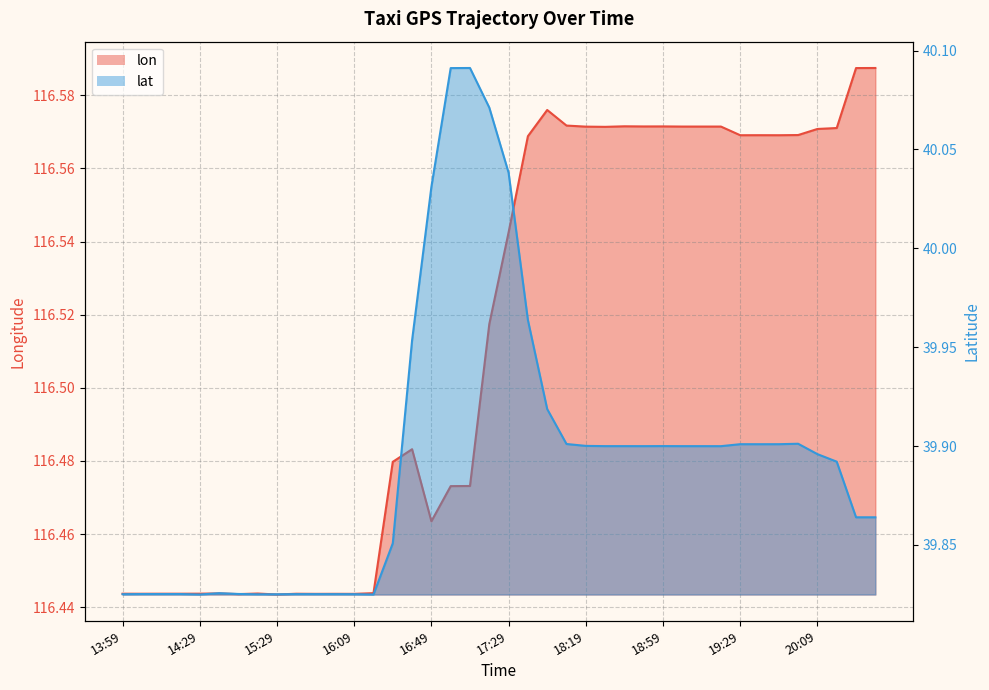

At 19:09, list the series in order from largest to smallest.

lon, lat